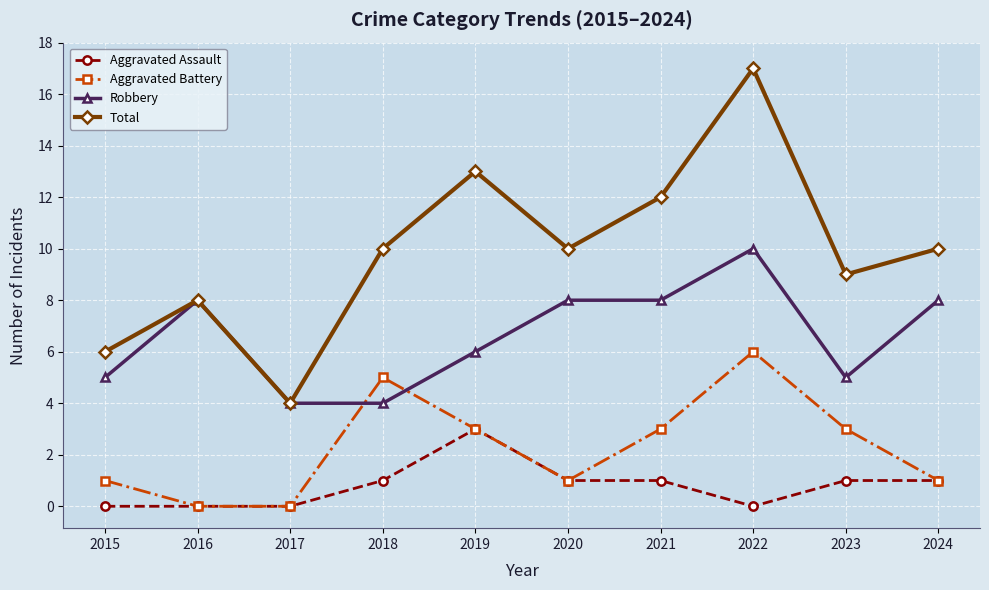

How many series are shown in this chart?

4